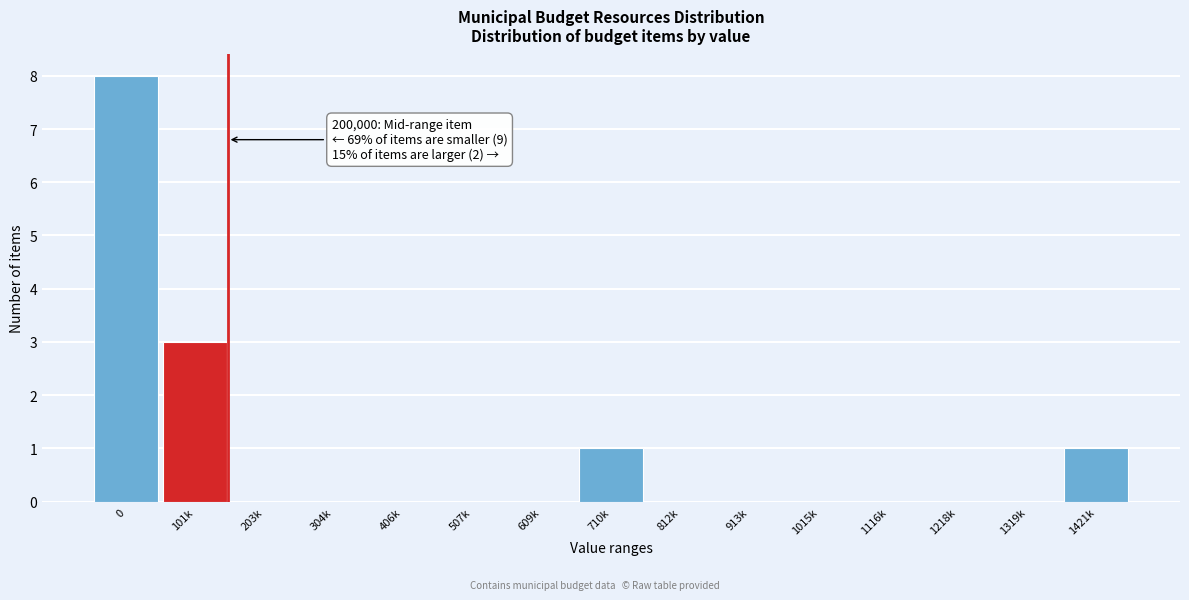

Reading left to right, list all the values displayed in this chart.

0=8	101k=3	203k=0	304k=0	406k=0	507k=0	609k=0	710k=1	812k=0	913k=0	1015k=0	1116k=0	1218k=0	1319k=0	1421k=1